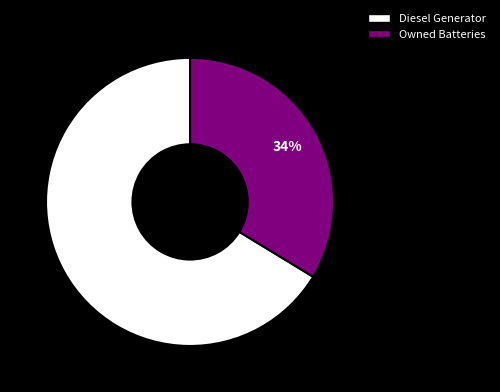

To the nearest percent, what is the combined percentage of Diesel Generator and Owned Batteries?

100%